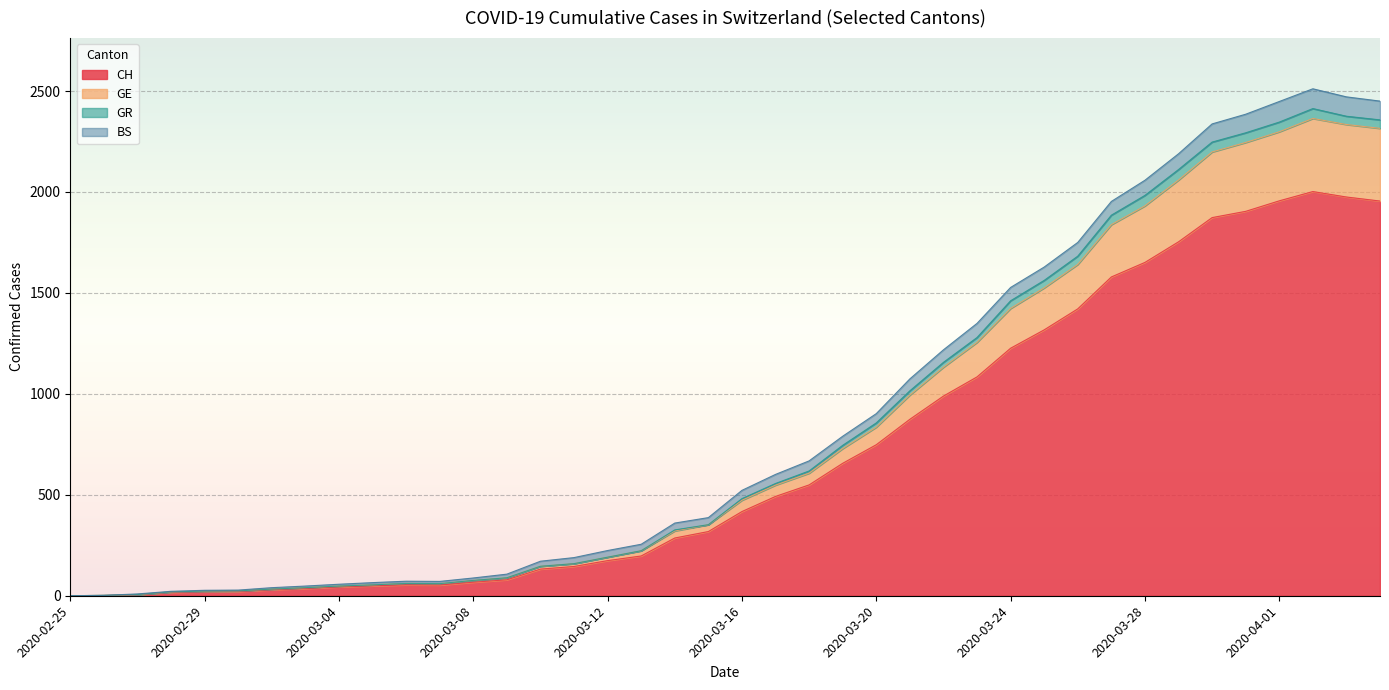

Where does the GE series first go above 473?

2020-03-17